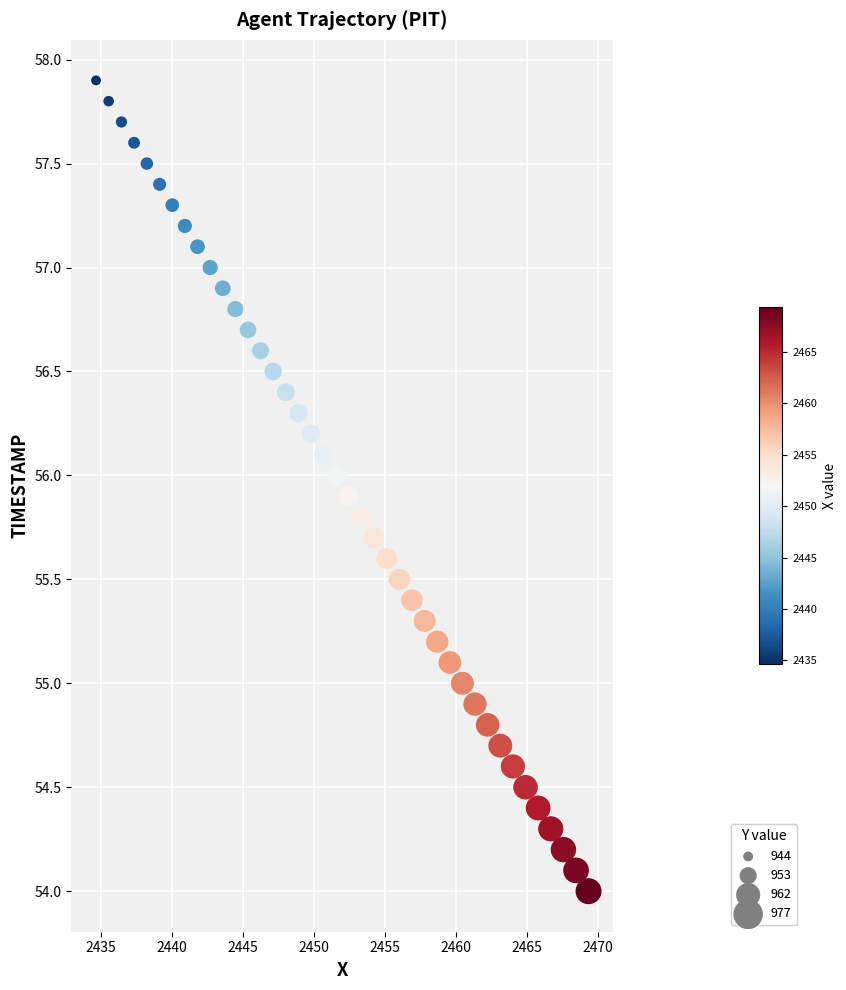

What is the range of X values (max minus min)?

34.7